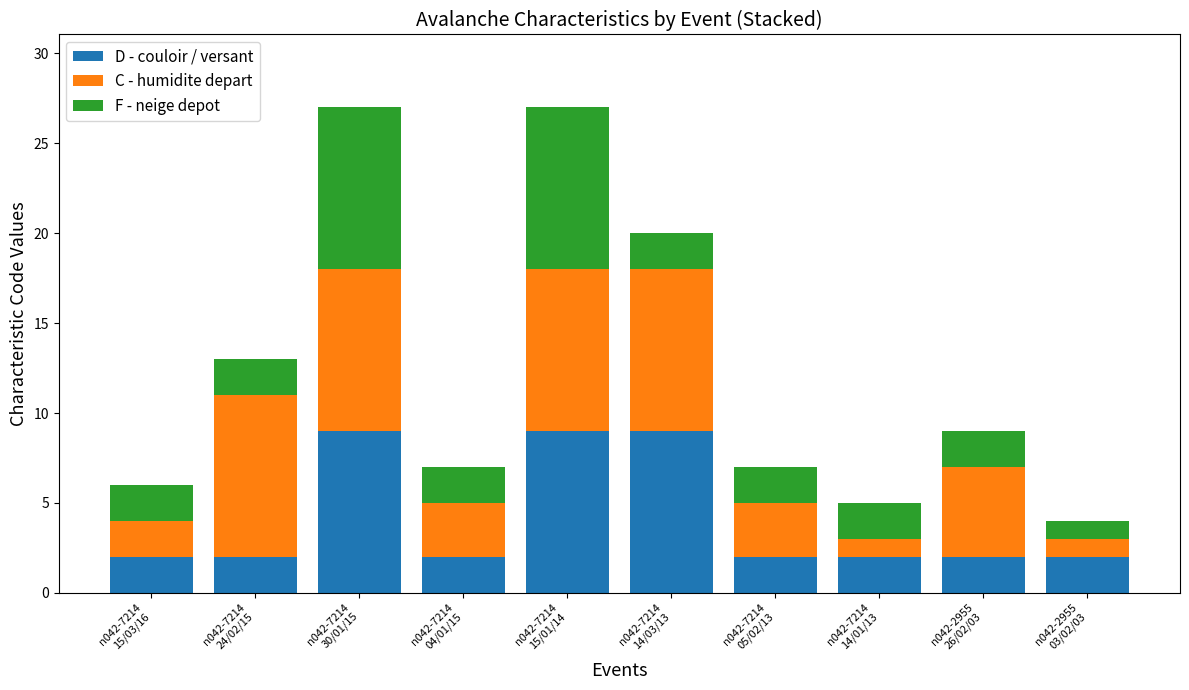

What is the highest value of the D - couloir / versant series?

9